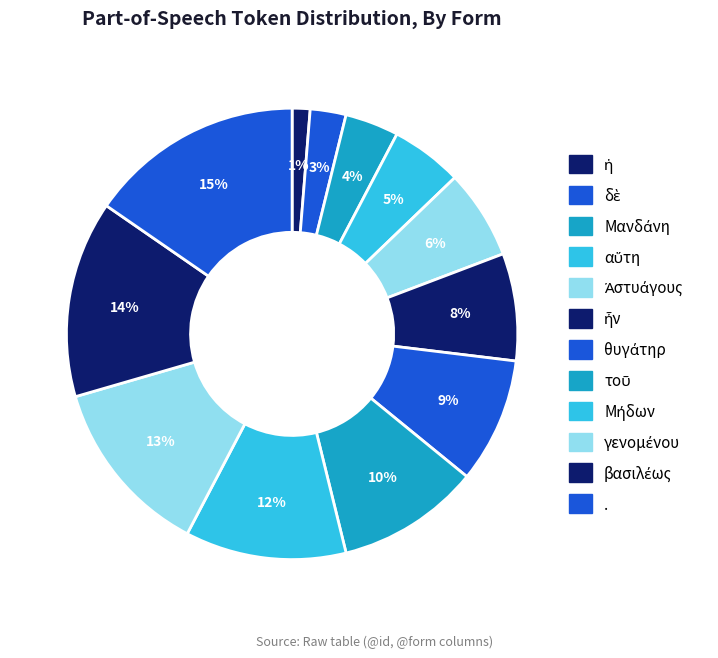

Count the number of slices in the pie.

12